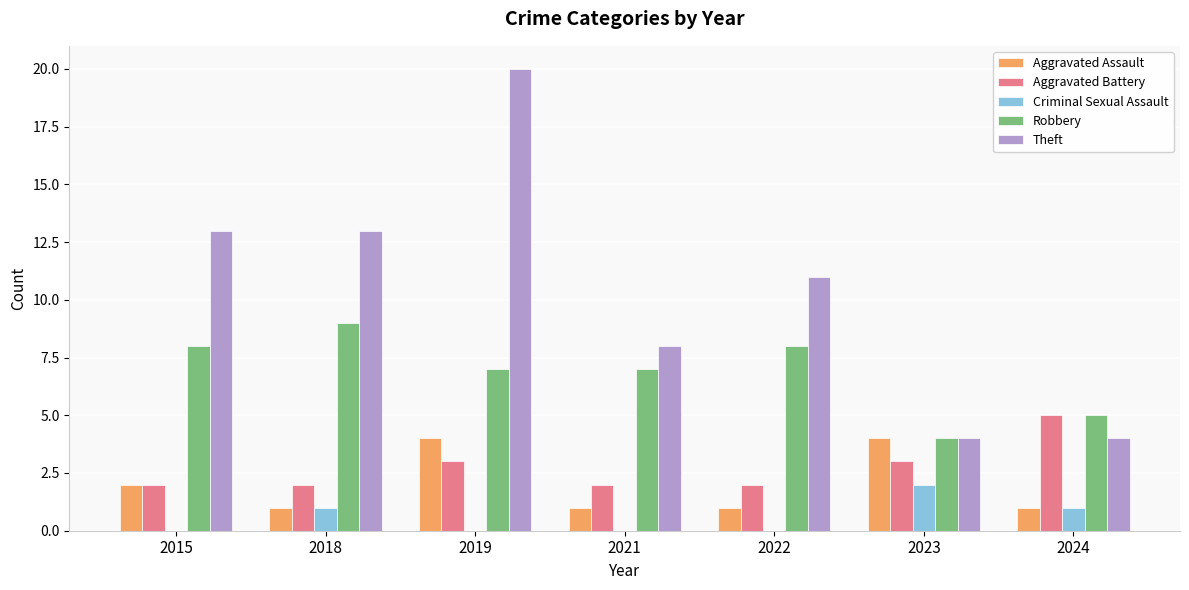

Which category has the highest value in the Theft series?

2019